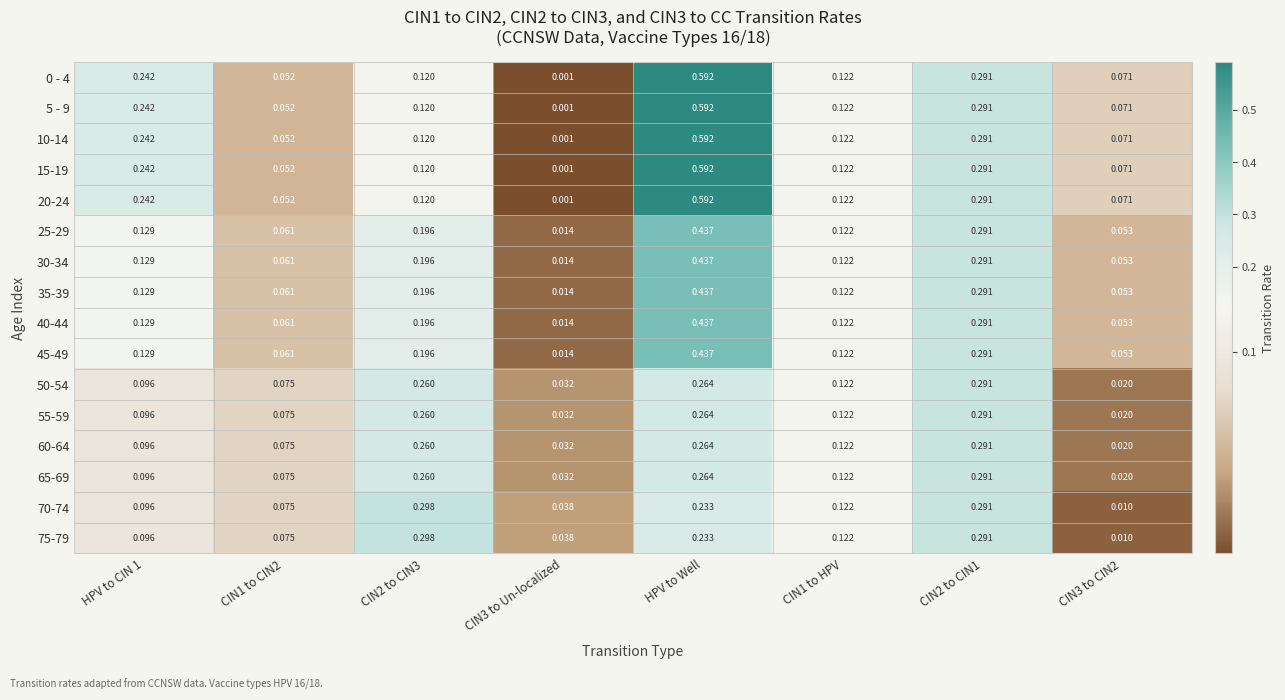

At which category does the chart reach its peak across all series?

HPV to Well